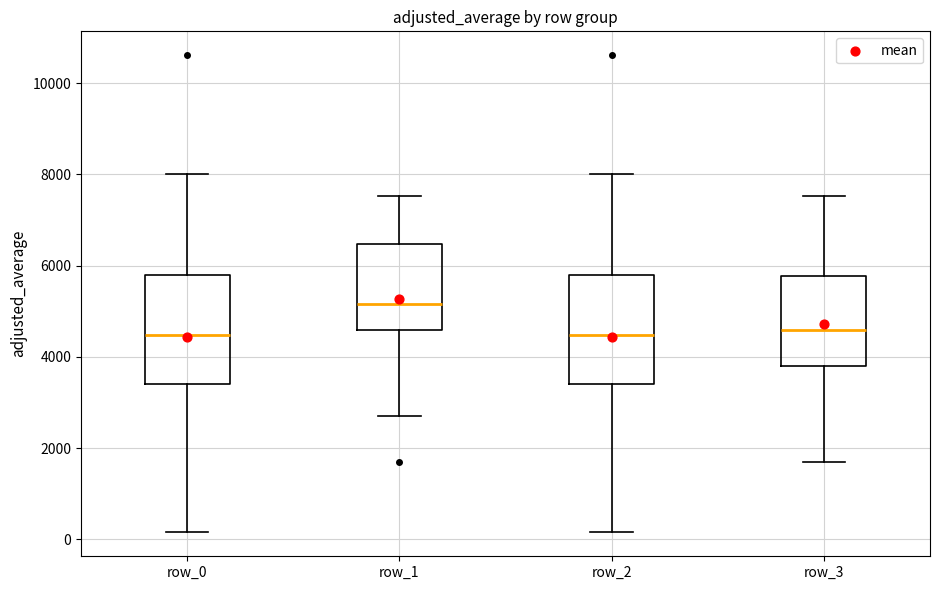

Reading left to right, read every box against the y-axis: the position of its median line, the range the box covers, and the ends of its whiskers. The values are not printed on the chart, so give them approximately, as read against the axis.

row_0: median 4400, box 3400 to 5800, whiskers 200 to 8000
row_1: median 5200, box 4600 to 6400, whiskers 2800 to 7600
row_2: median 4400, box 3400 to 5800, whiskers 200 to 8000
row_3: median 4600, box 3800 to 5800, whiskers 1600 to 7600